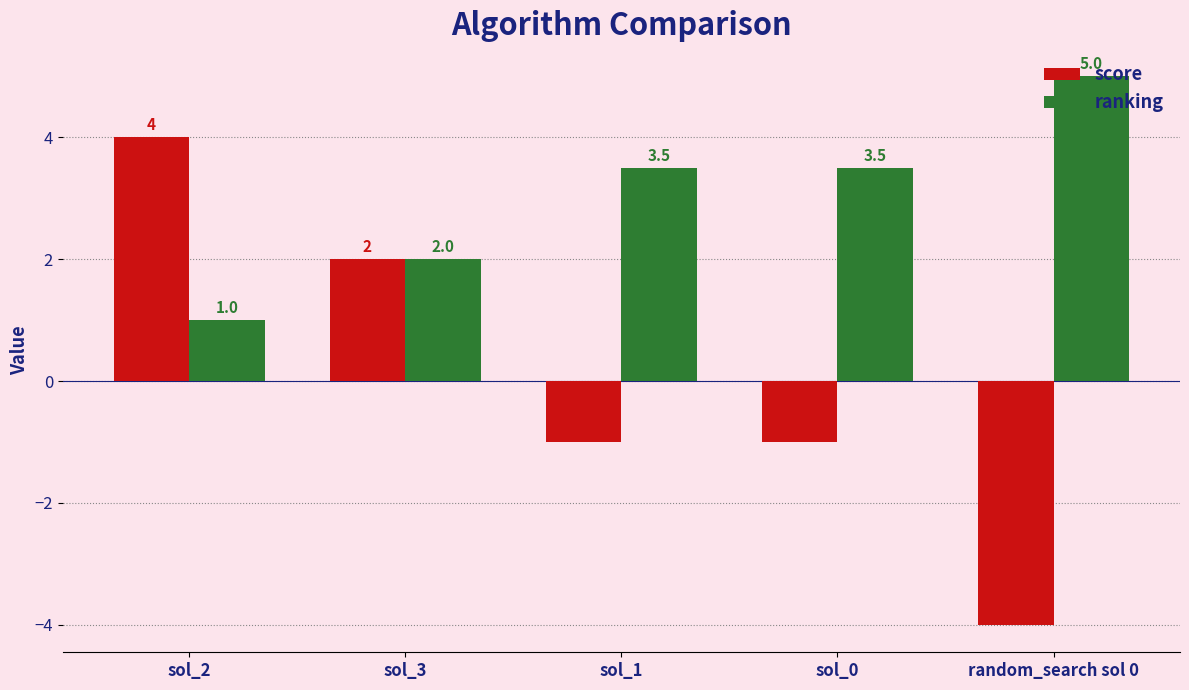

Which label corresponds to the smallest value in the chart?

random_search sol 0